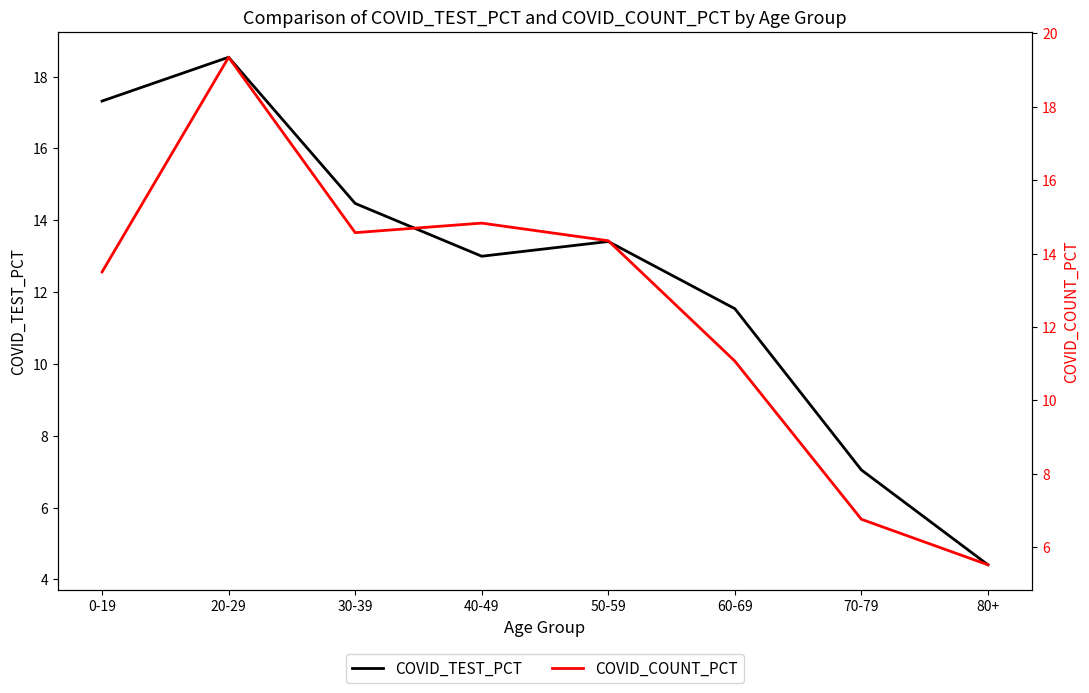

What is the minimum value shown in the chart?

4.4